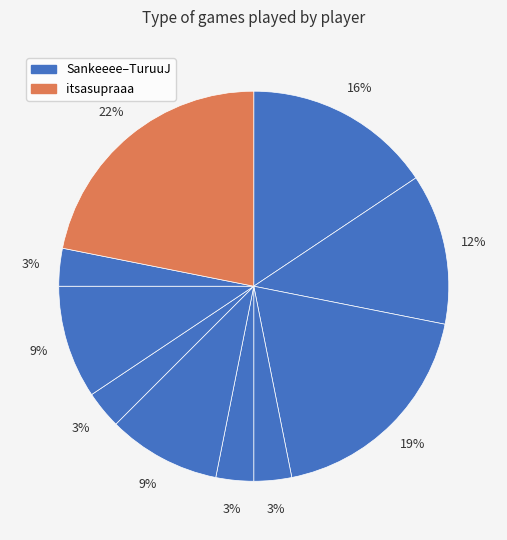

How many slices are in this pie chart?

10